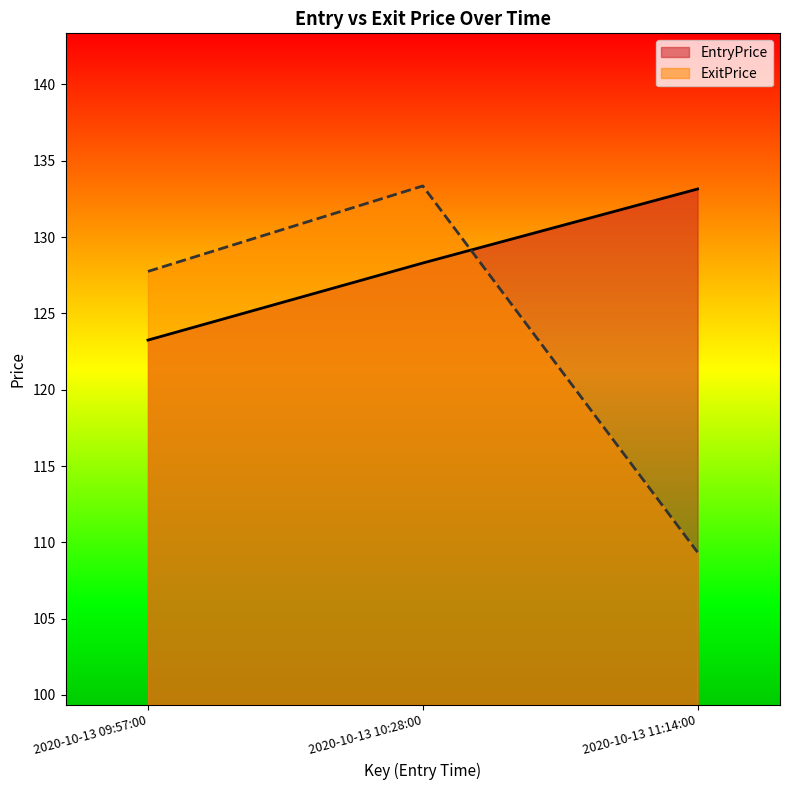

At which label is ExitPrice closest to 121?

2020-10-13 09:57:00